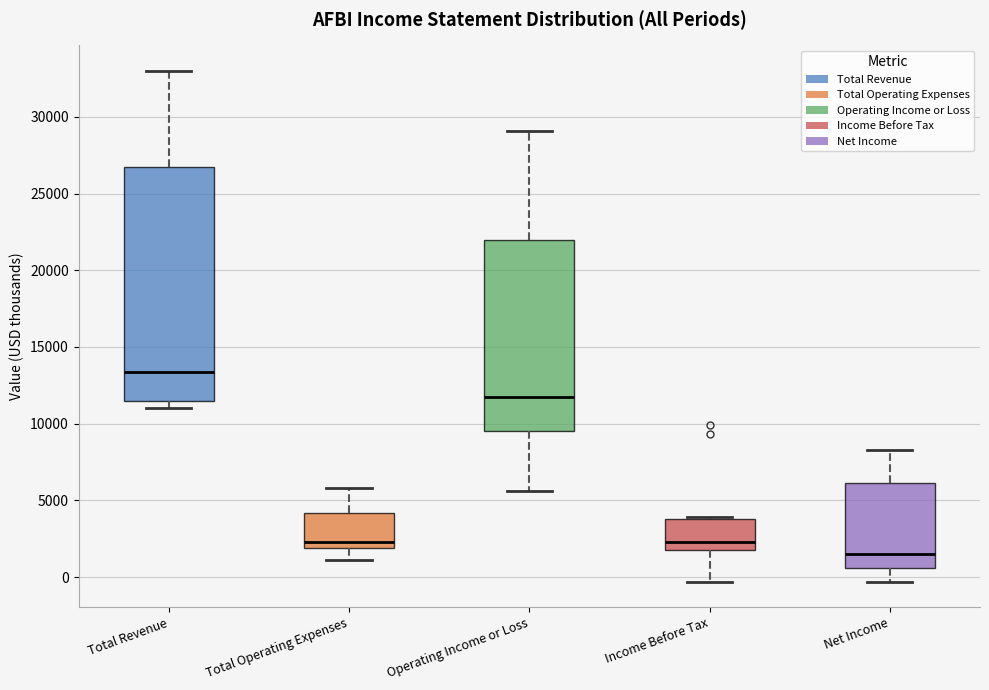

Reading left to right, transcribe this box plot: for each box, give where its median line is, the range the box spans, and where its two whiskers end, as read against the y-axis. The values are not printed on the chart, so give them approximately, as read against the axis.

Total Revenue: median 13500, box 11500 to 26500, whiskers 11000 to 33000
Total Operating Expenses: median 2500, box 2000 to 4000, whiskers 1000 to 6000
Operating Income or Loss: median 12000, box 9500 to 22000, whiskers 5500 to 29000
Income Before Tax: median 2500, box 2000 to 4000, whiskers -500 to 4000
Net Income: median 1500, box 500 to 6000, whiskers -500 to 8500